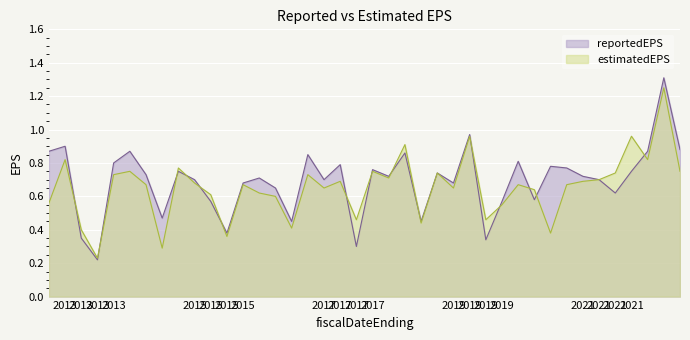

List the series in order of their overall mean, highest first.

reportedEPS, estimatedEPS